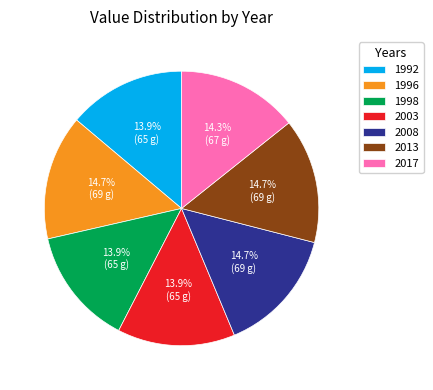

Is there a majority slice in this chart?

No